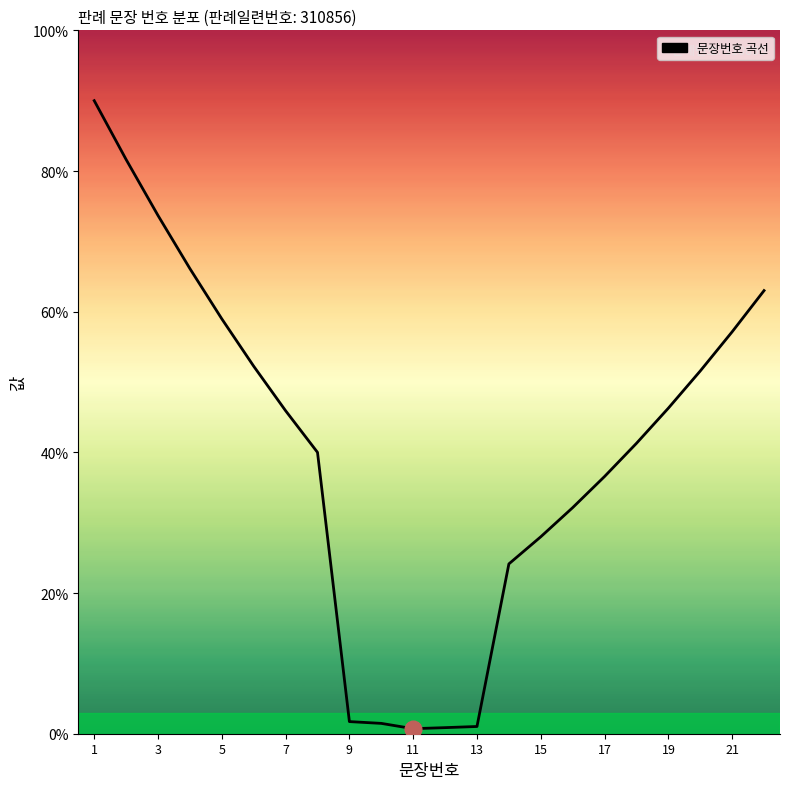

How many points are lower than both their immediate neighbors (excluding endpoints)?

1